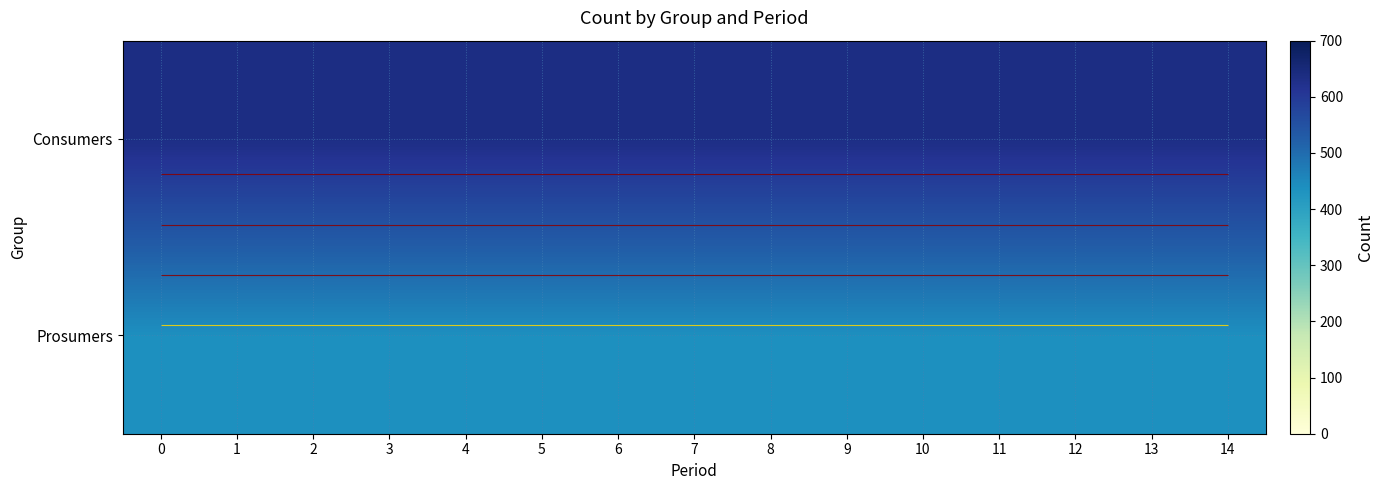

True or false: Consumers has a value of 635 at 8.

True